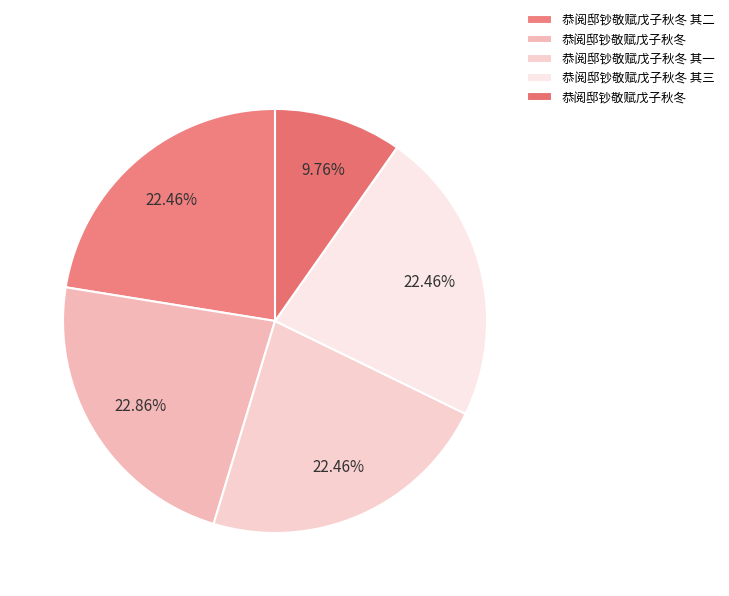

Count the number of slices in the pie.

5